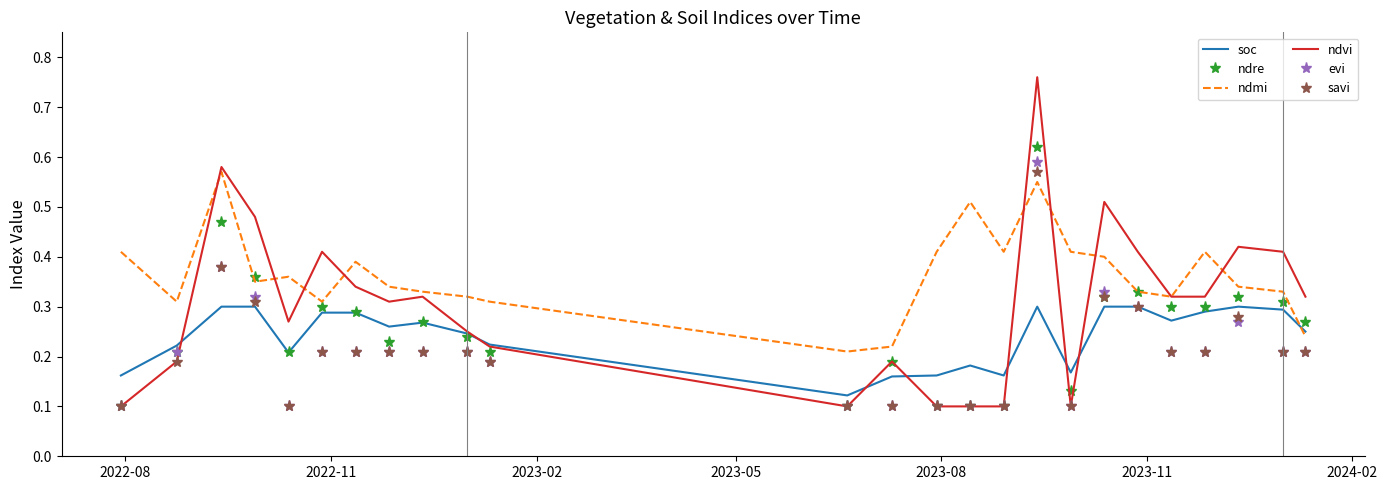

Which series has the largest total across all categories?

ndmi